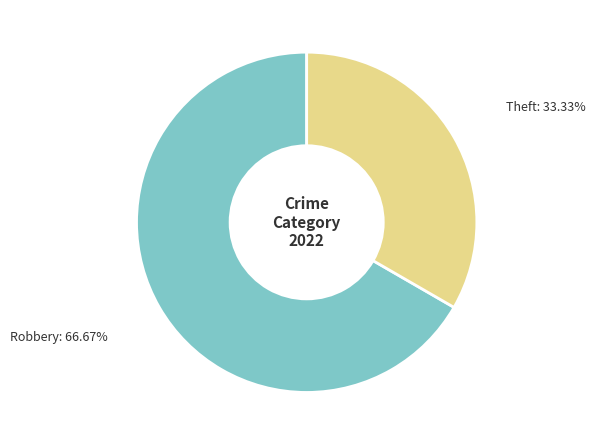

Which has a higher value, Robbery or Theft?

Robbery